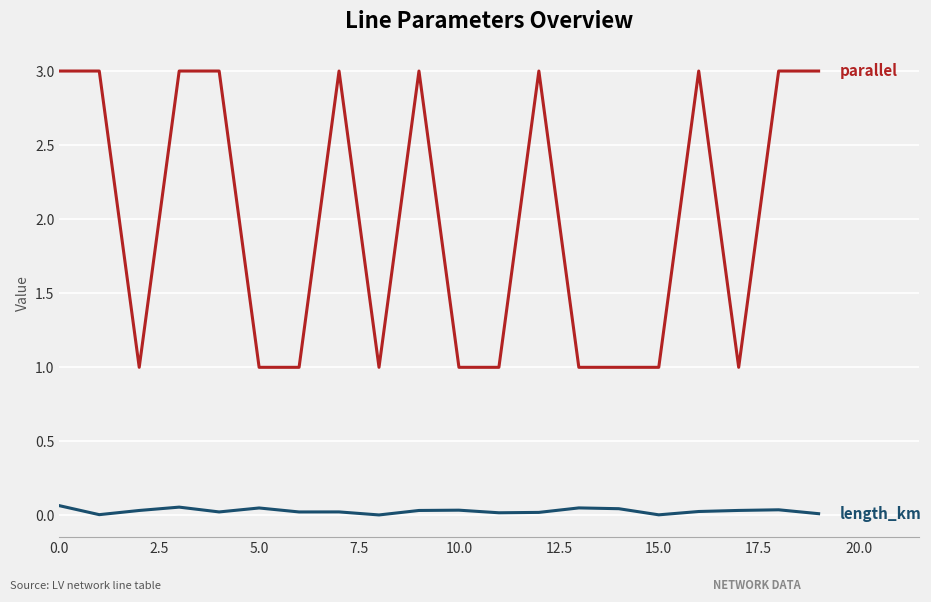

Does the chart display data point markers on the line(s)?

No